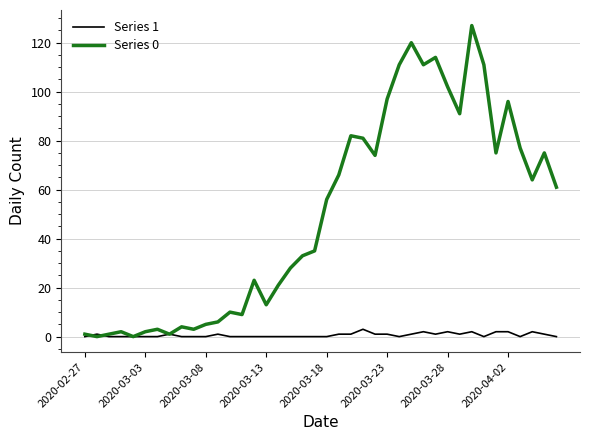

Rank the series by their average value, from lowest to highest.

Series 1, Series 0